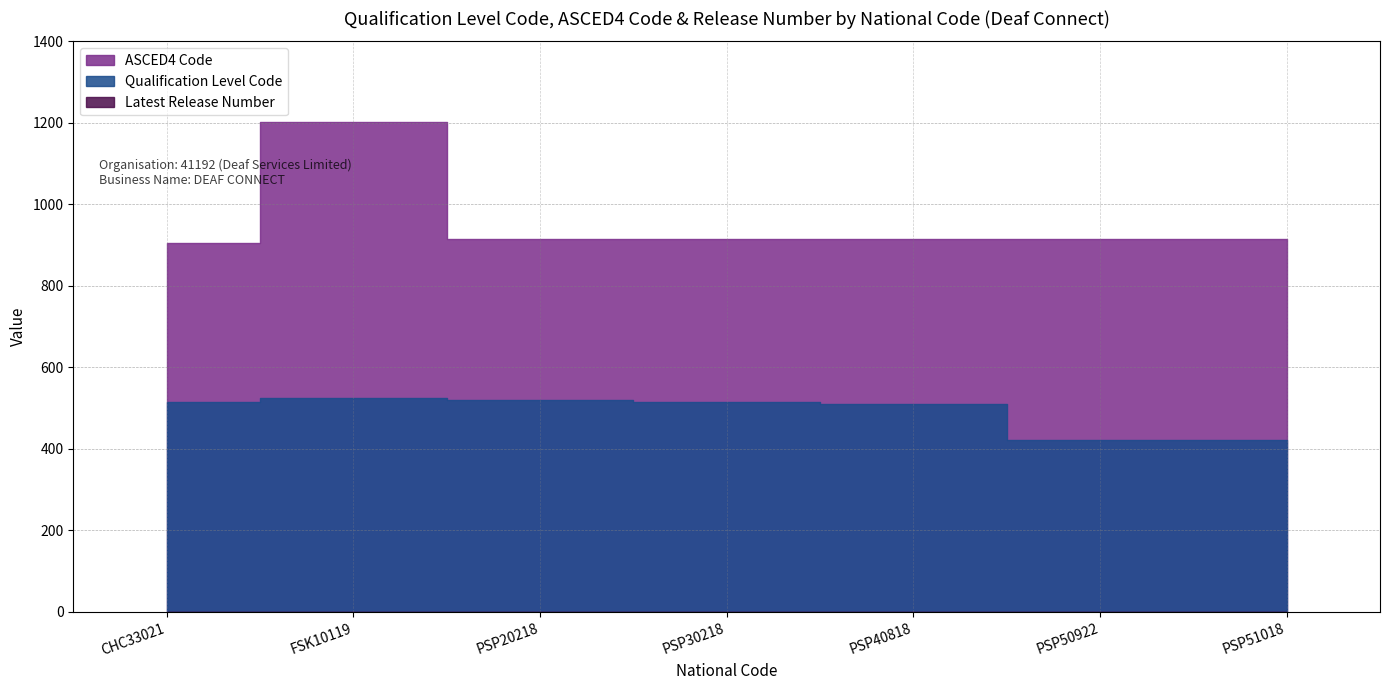

At which category does Qualification Level Code reach its first local peak?

FSK10119